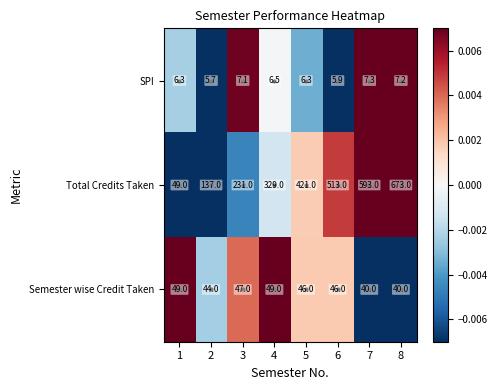

What is the total value across all series at 6?

564.9